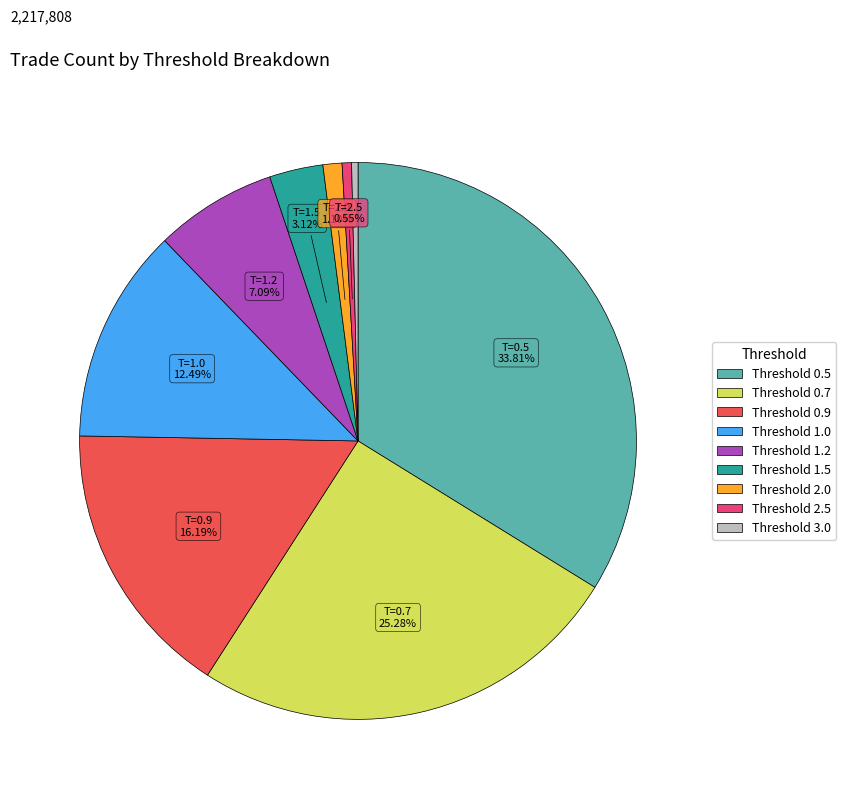

Is it true that Threshold 2.5 is 1% of the pie?

True